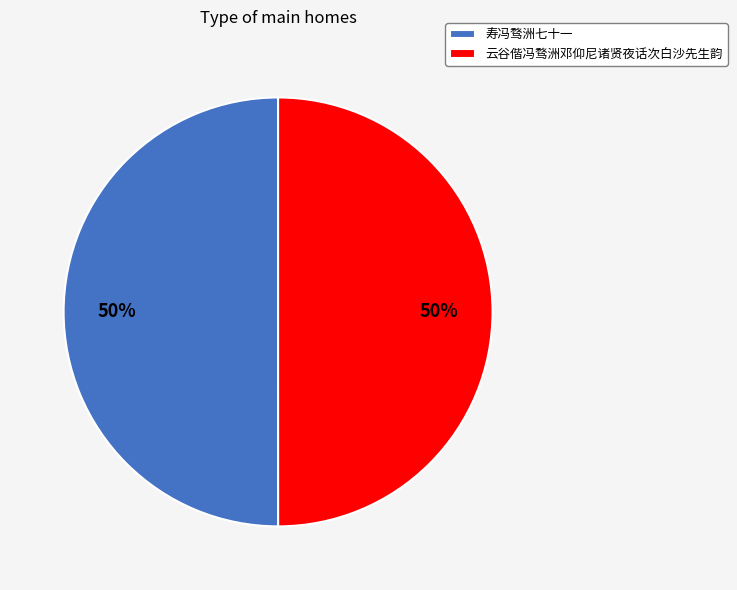

To the nearest percent, what is the average slice percentage?

50%